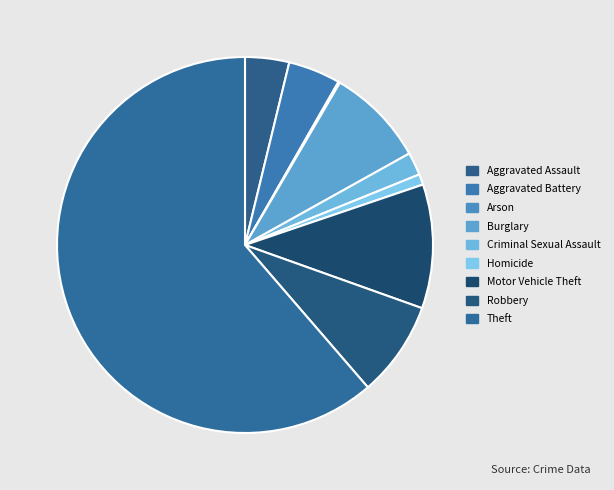

To the nearest percent, what percentage of the pie is Aggravated Assault?

4%